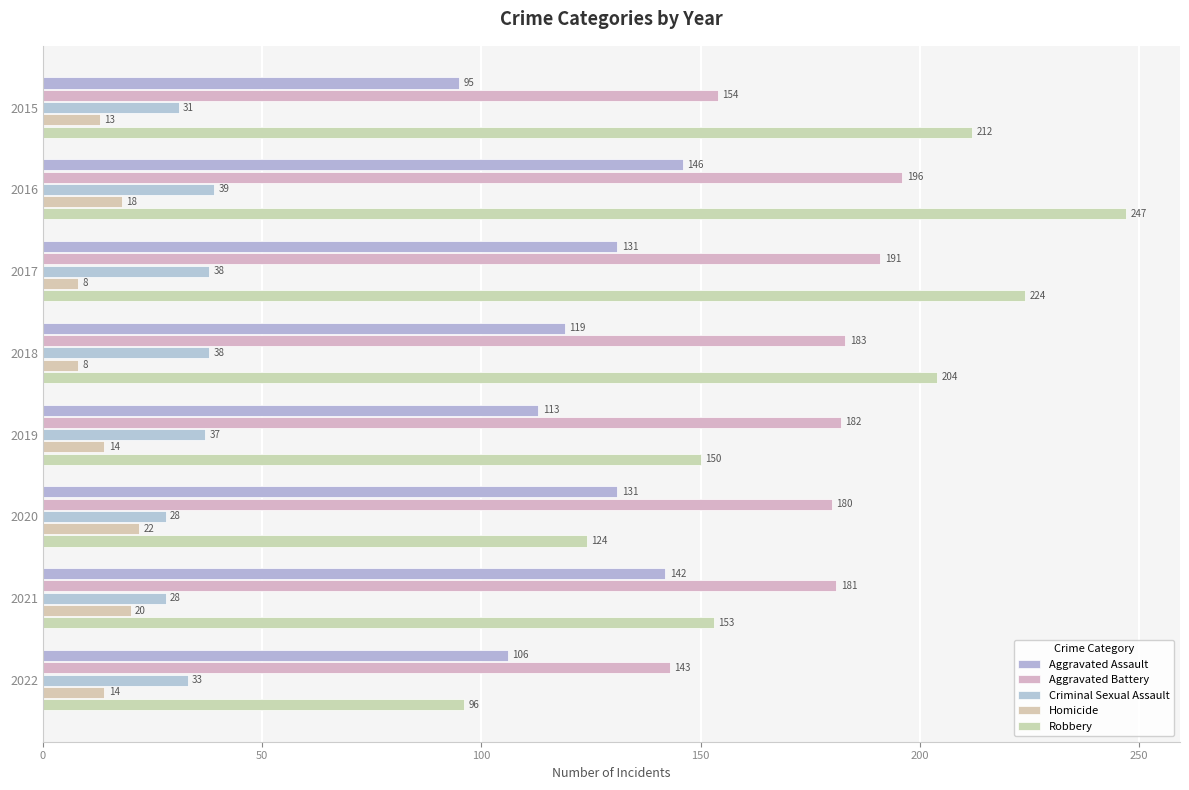

At how many categories does at least one series exceed 187?

4